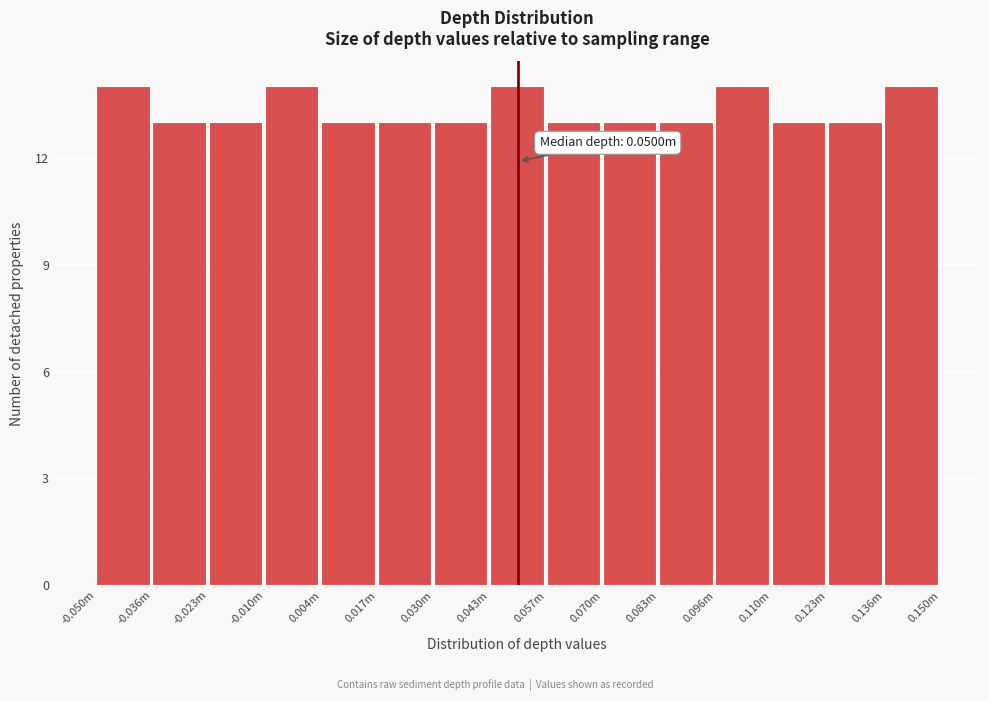

Reading left to right, extract all data points from this chart.

-0.050m=14	-0.036m=13	-0.023m=13	-0.010m=14	0.004m=13	0.017m=13	0.030m=13	0.043m=14	0.057m=13	0.070m=13	0.083m=13	0.096m=14	0.110m=13	0.123m=13	0.136m=14